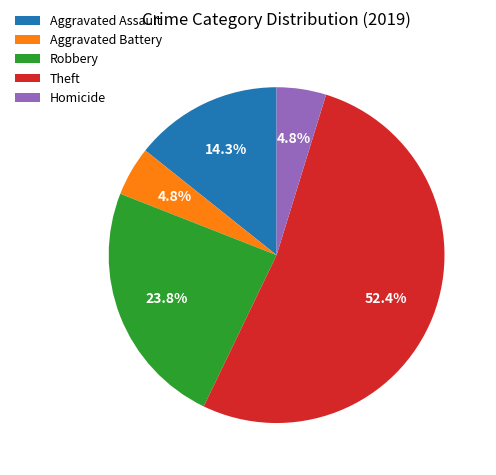

Is there a majority slice in this chart?

Yes